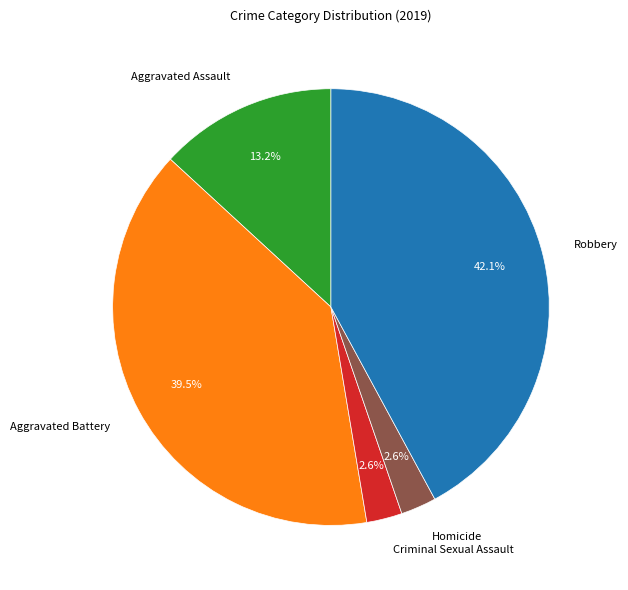

Does Homicide represent more than half of the total?

No